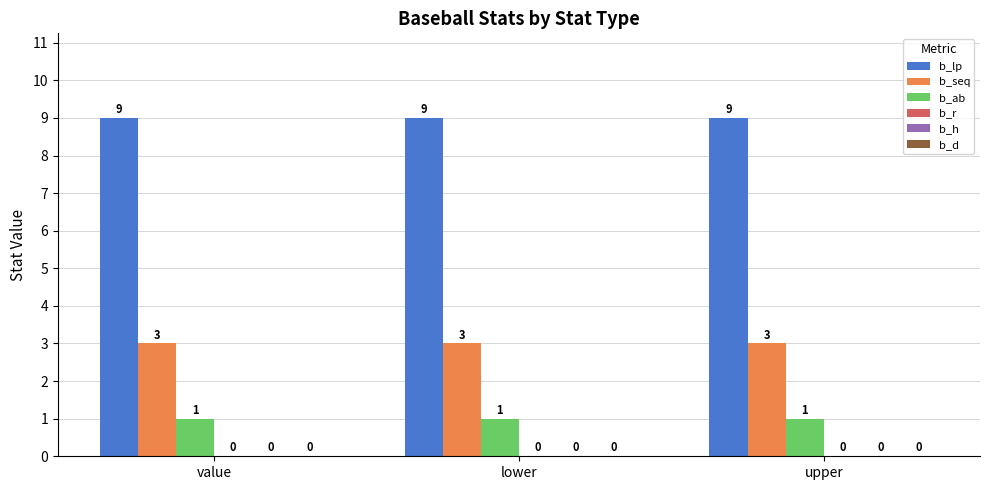

Rank the series by their maximum value, from lowest to highest.

b_ab, b_seq, b_lp